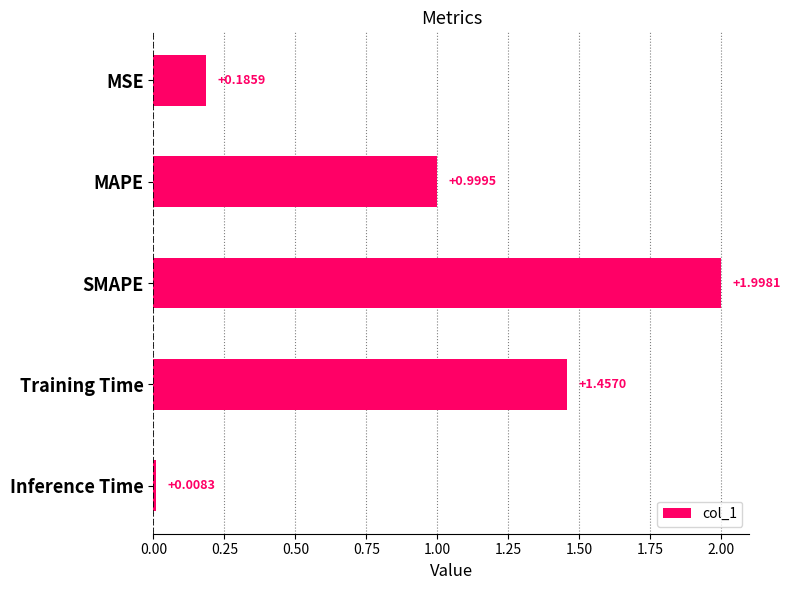

What is the sum of all values?

4.6